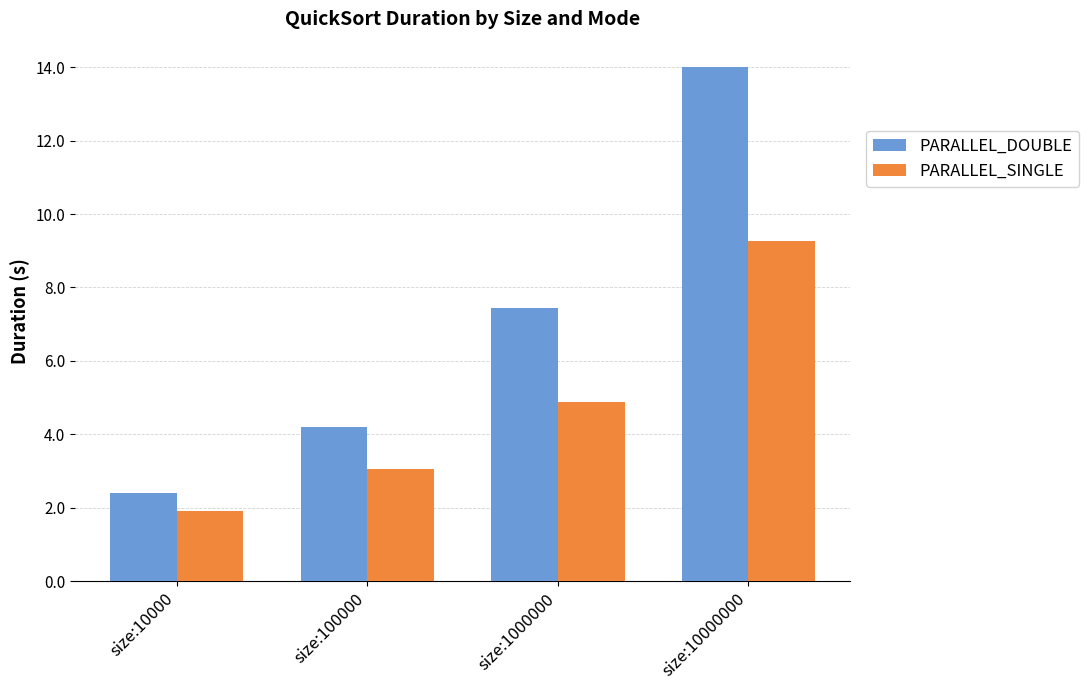

What is the sum of the PARALLEL_SINGLE values at size:10000000 and size:100000?

12.3